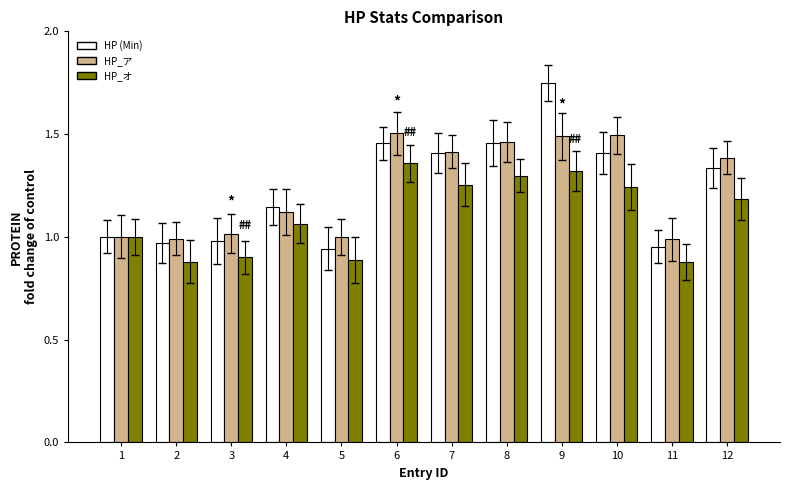

At which category is the sum across all series the highest?

9